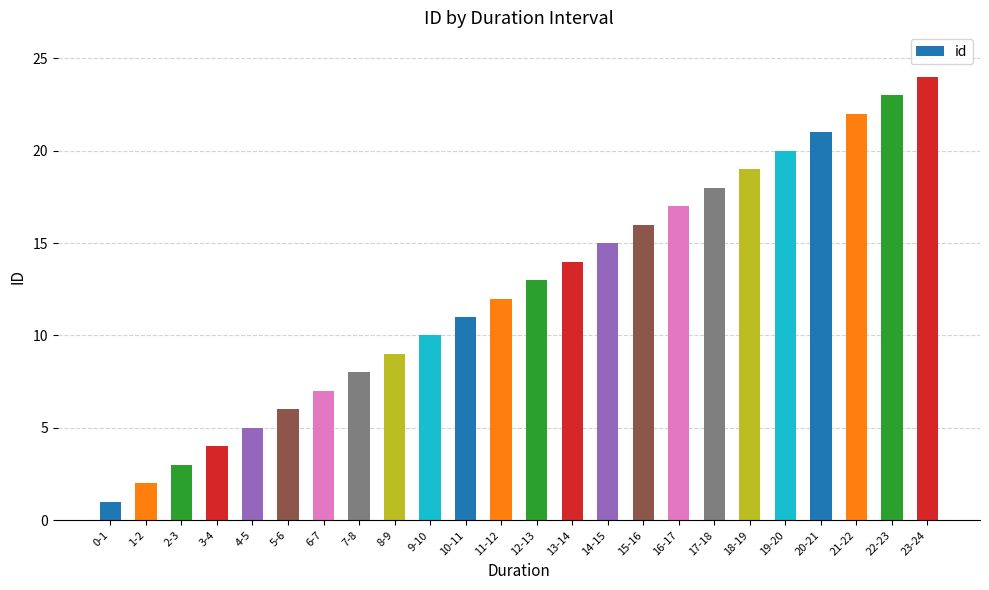

What is the sum of the values at 18-19 and 4-5?

24